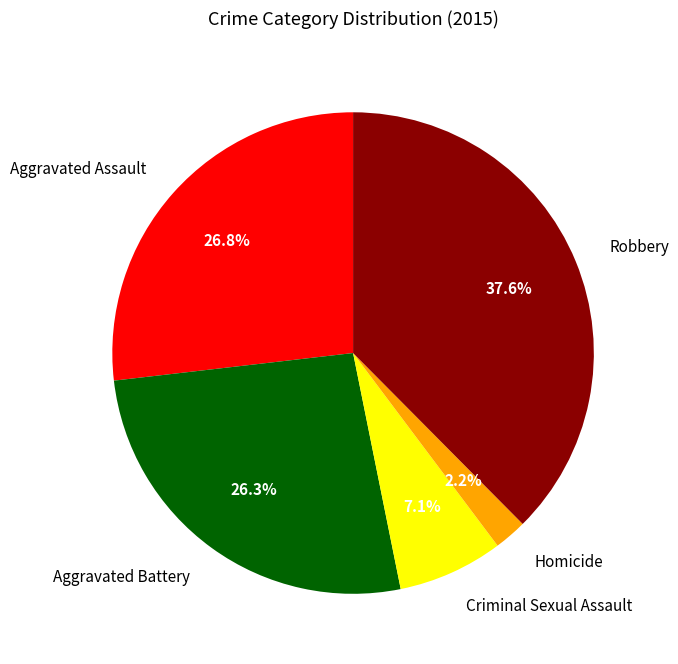

What portion of the pie excludes Robbery?

62.4%